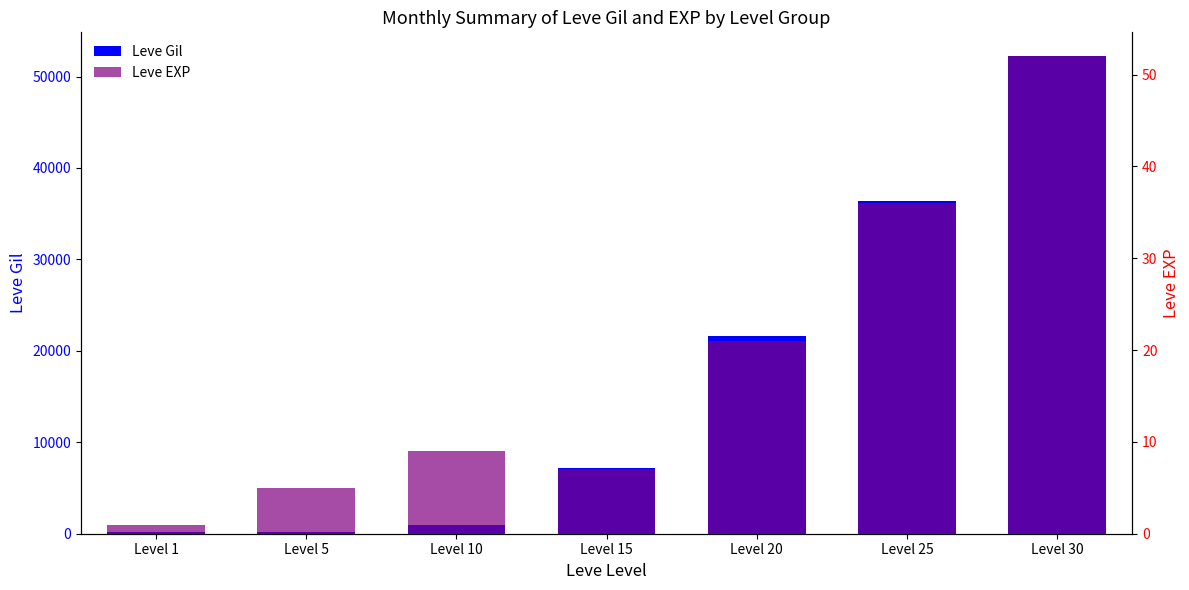

Reading left to right, what are all the values shown in this chart?

Leve Gil: Level 1=160	Level 5=220	Level 10=990	Level 15=7170	Level 20=21600	Level 25=36390	Level 30=52220
Leve EXP: Level 1=1	Level 5=5	Level 10=9	Level 15=7	Level 20=21	Level 25=36	Level 30=52